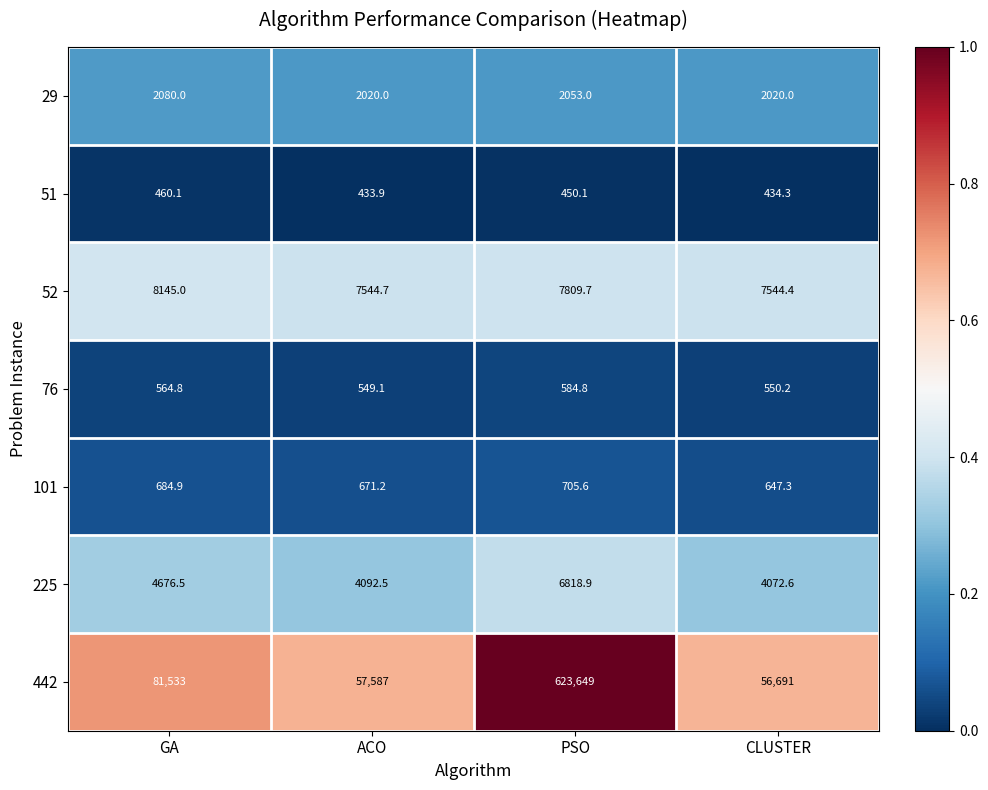

Reading right to left, list all the values displayed in this chart.

29: 2020.0	2053.0	2020.0	2080.0
51: 434.3	450.1	433.9	460.1
52: 7544.4	7809.7	7544.7	8145.0
76: 550.2	584.8	549.1	564.8
101: 647.3	705.6	671.2	684.9
225: 4072.6	6818.9	4092.5	4676.5
442: 56691.0	623649.0	57587.0	81533.0